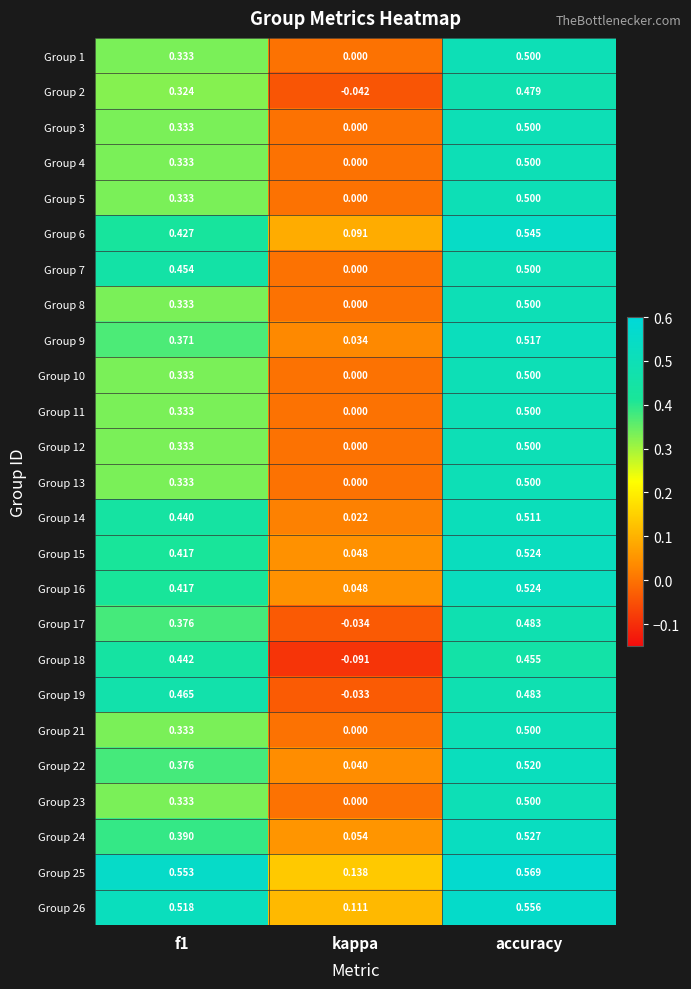

Where is Group 16 nearest to the value 0?

kappa